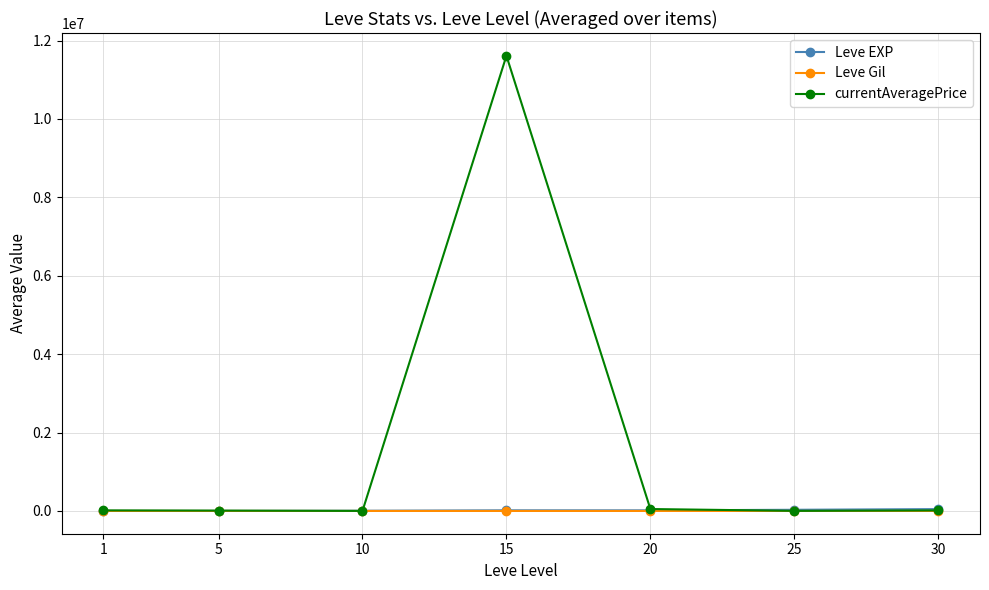

What is the sum of all currentAveragePrice values?

11704264.2